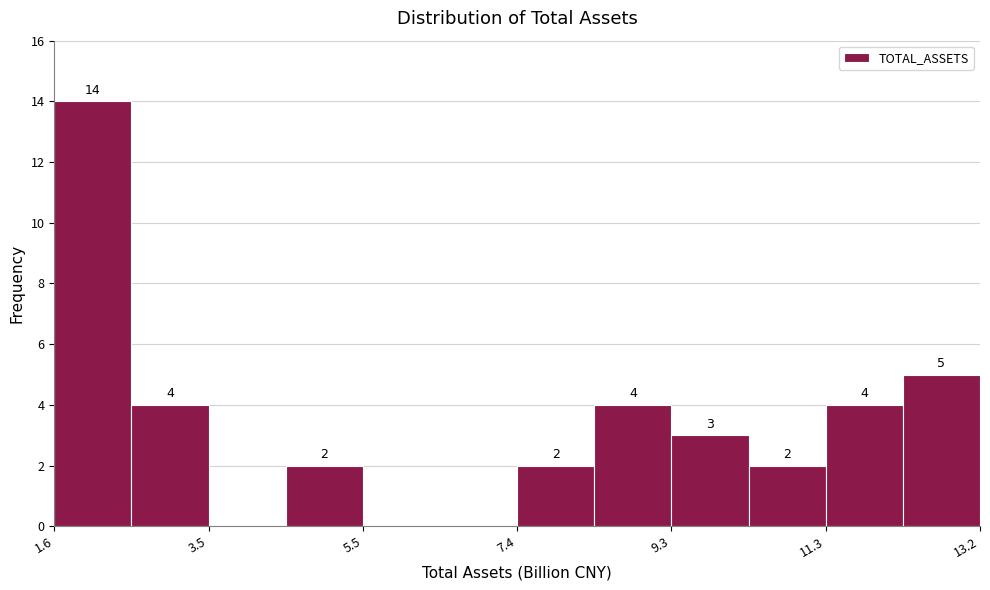

Over which range of the x-axis is the bar tallest?

1.6 to 2.6